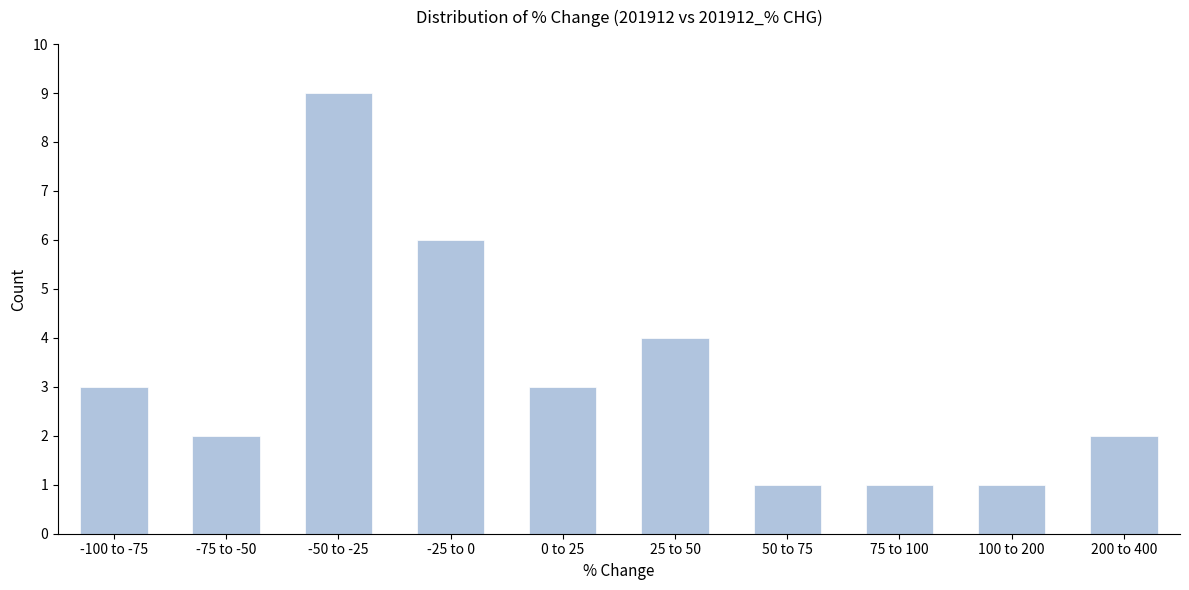

Reading left to right, what are all the values shown in this chart?

3	2	9	6	3	4	1	1	1	2